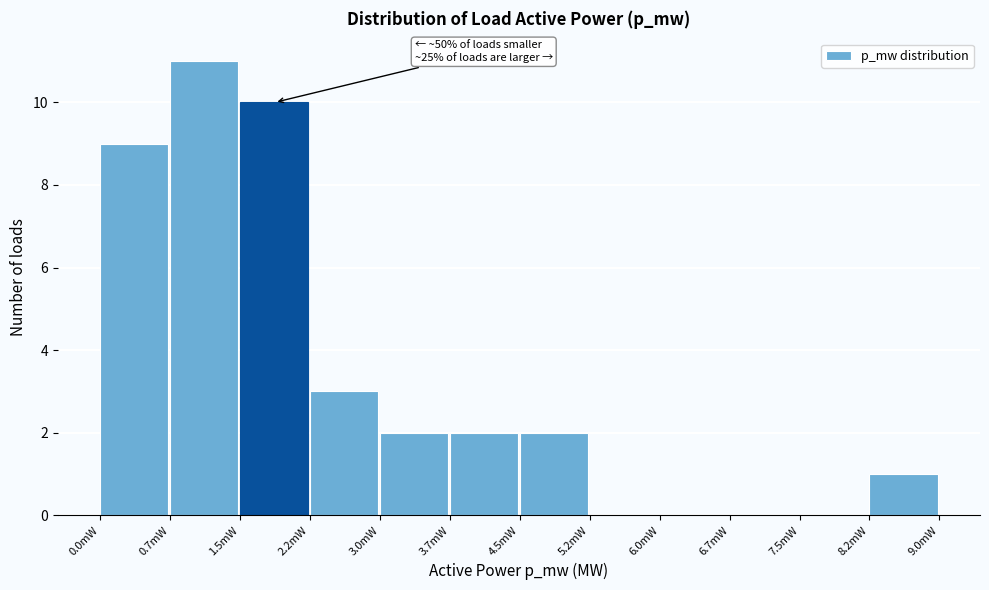

Reading right to left, extract all data points from this chart.

8.2mW=1	7.5mW=0	6.7mW=0	6.0mW=0	5.2mW=0	4.5mW=2	3.7mW=2	3.0mW=2	2.2mW=3	1.5mW=10	0.7mW=11	0.0mW=9